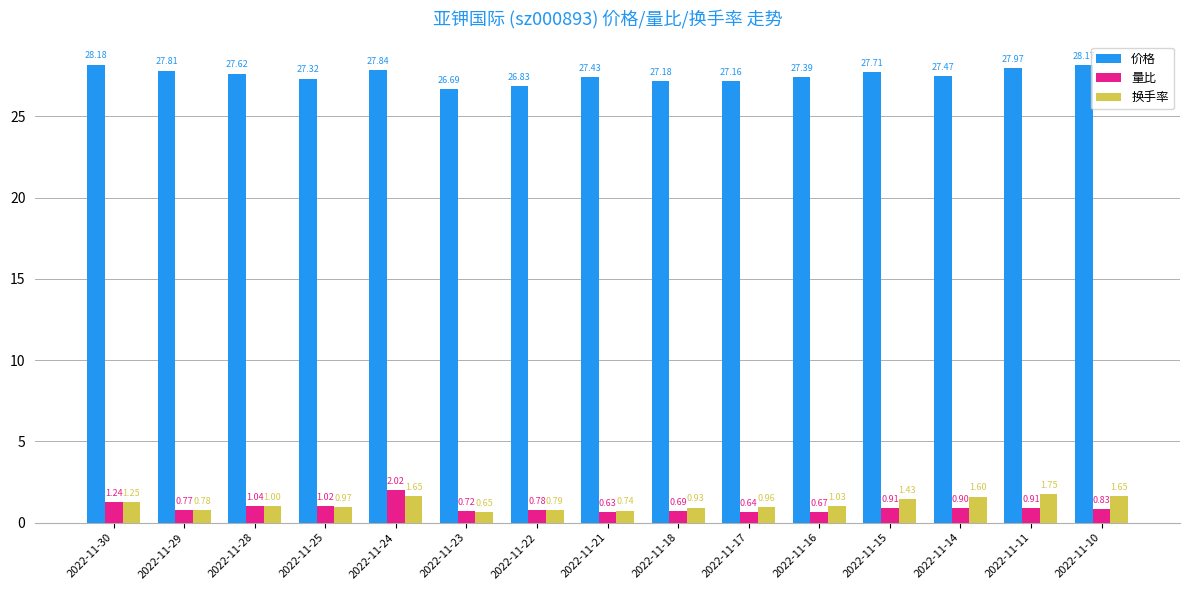

At 2022-11-18, list the series in order from largest to smallest.

价格, 换手率, 量比